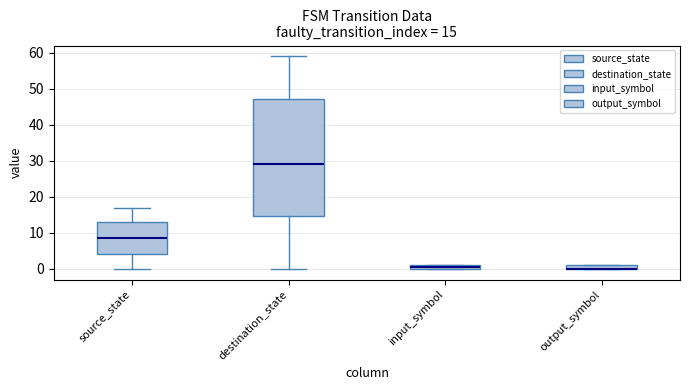

Which box is the tallest, from its lower edge to its upper edge?

destination_state